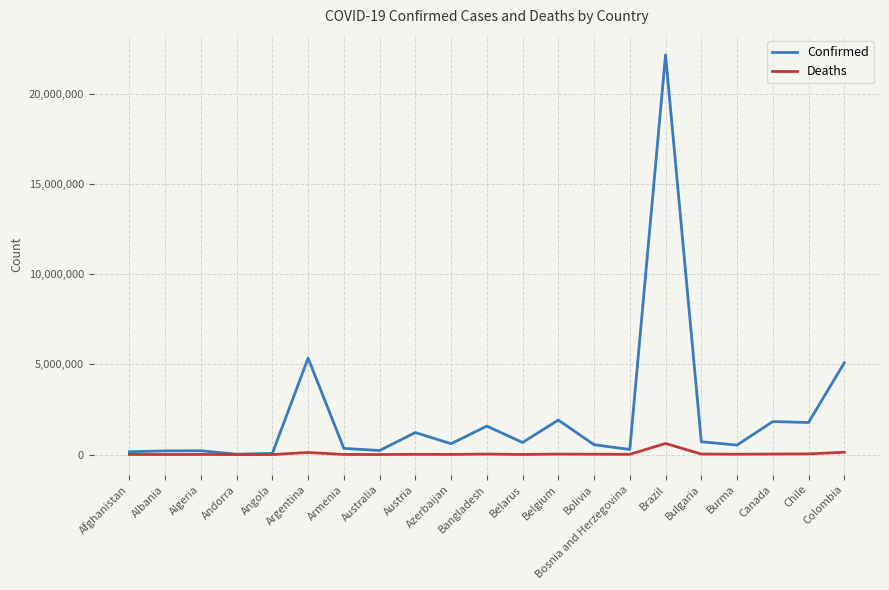

List the series in order of their overall mean, highest first.

Confirmed, Deaths